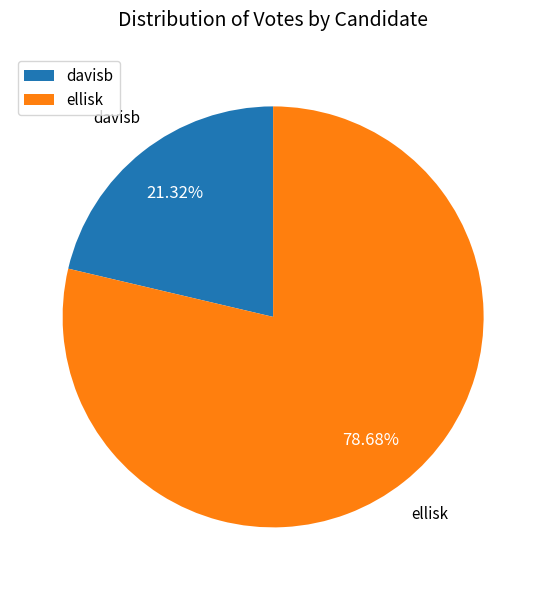

Count the number of slices in the pie.

2